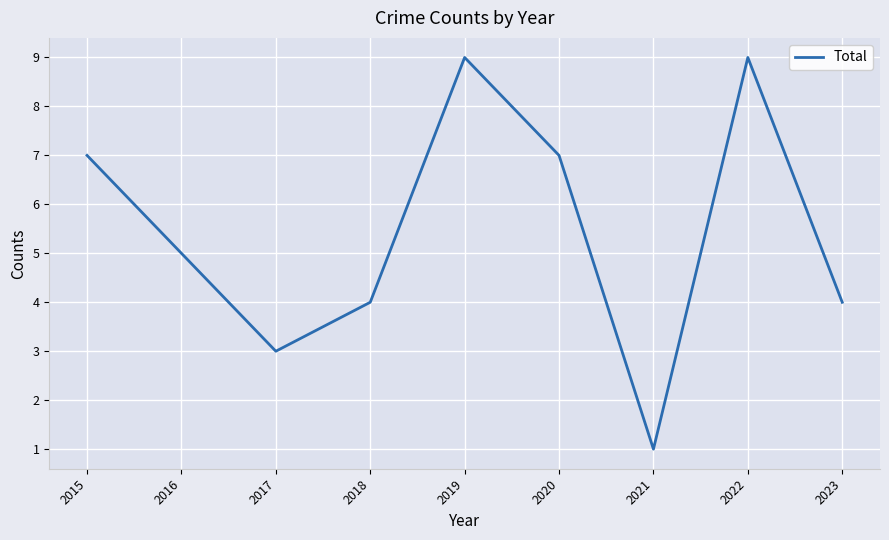

What is the greatest value displayed?

9